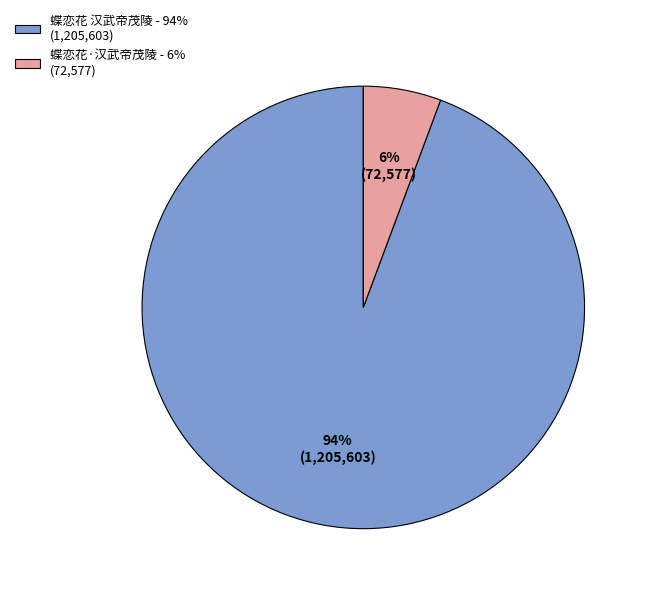

Rank the categories by value from highest to lowest.

蝶恋花 汉武帝茂陵, 蝶恋花·汉武帝茂陵